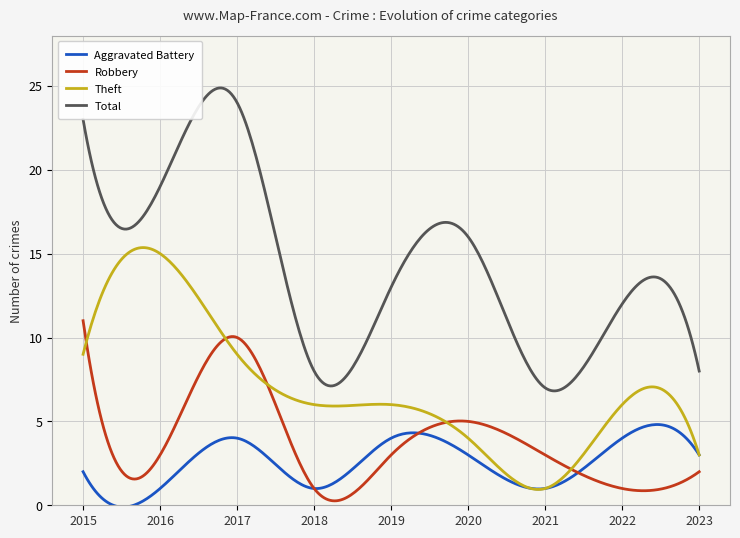

What is the minimum value shown in the chart?

-0.1